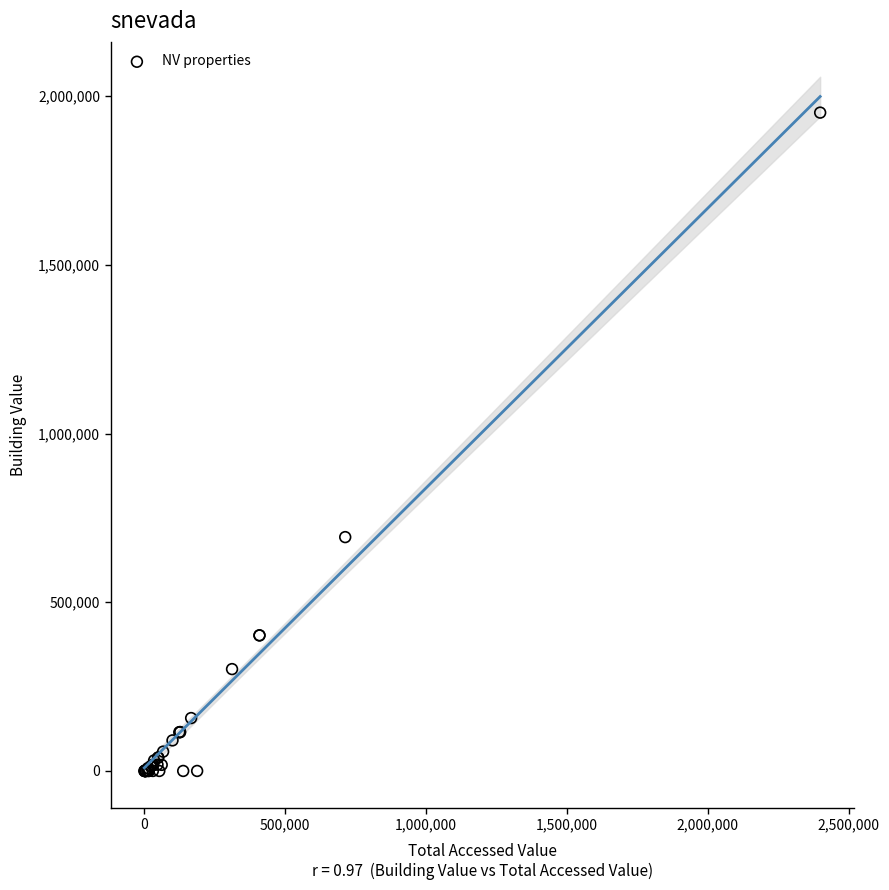

What Y value in the scatter plot is closest to 975663?

693123